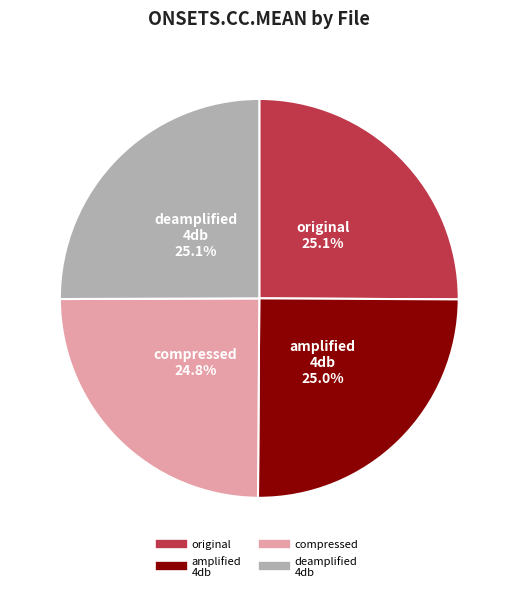

Is there any slice that represents more than half of the pie?

No